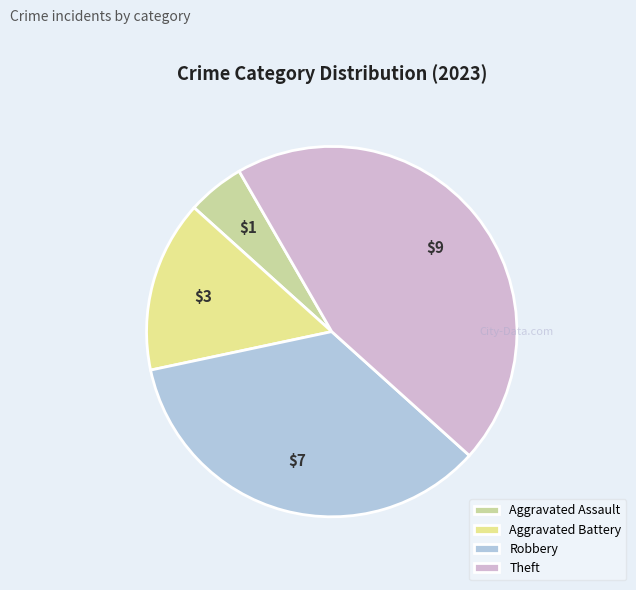

The Theft slice represents 45% of the pie. True or false?

True